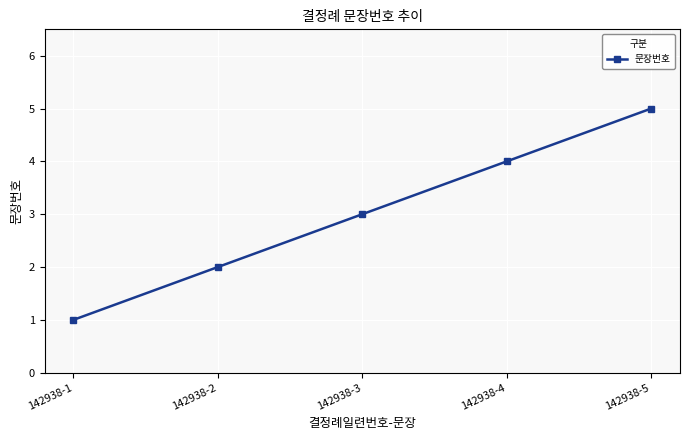

What is the sum of all values?

15